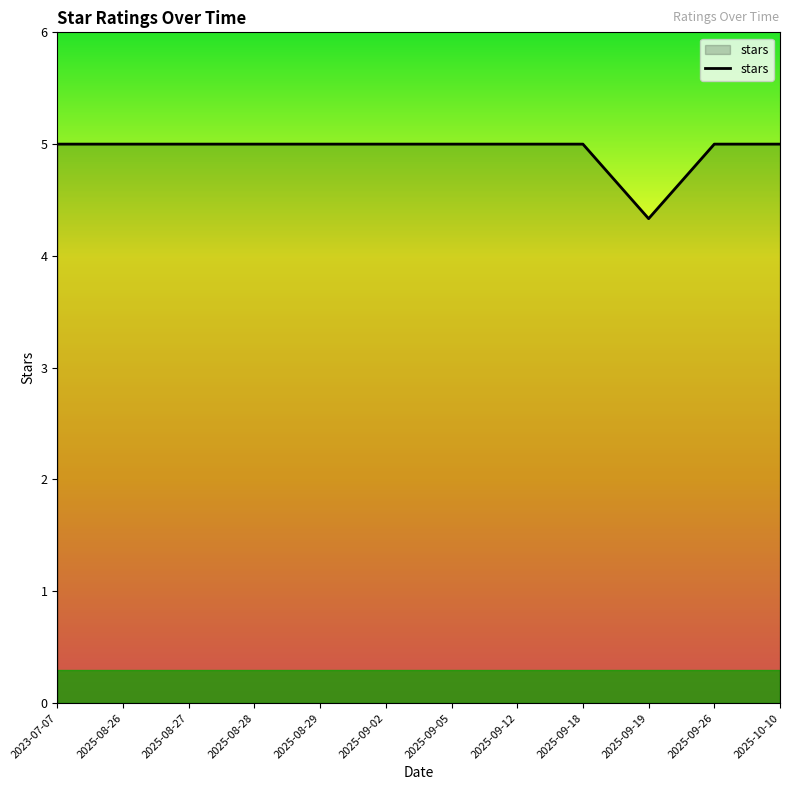

What is the ratio of the value at 2025-09-05 to the value at 2025-08-28?

1.0